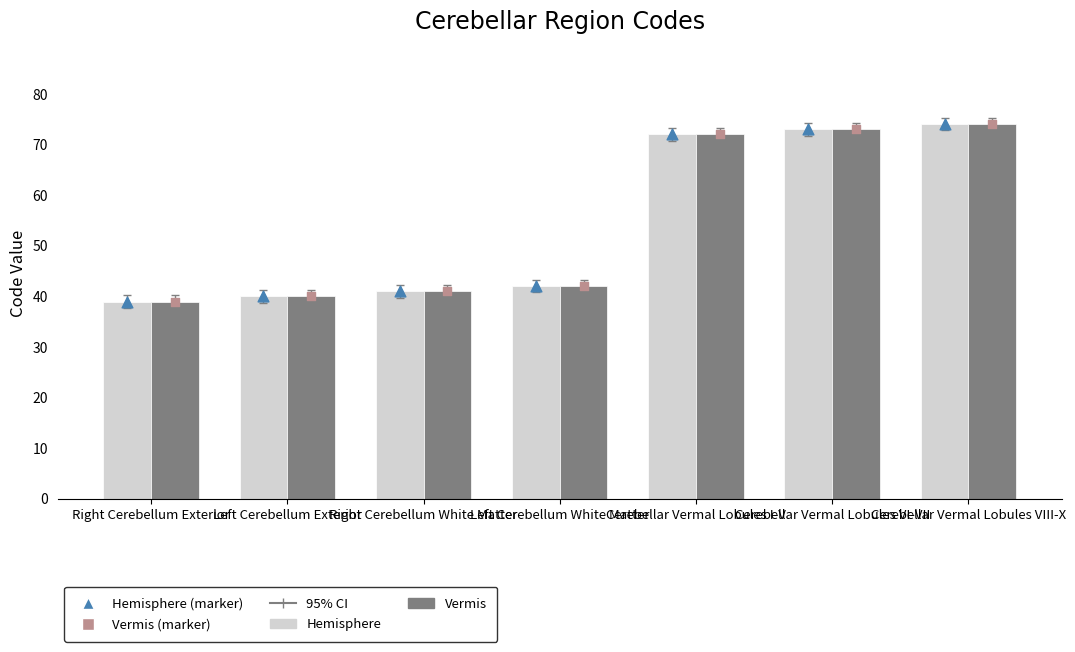

Which series contains the highest Y value?

Hemisphere